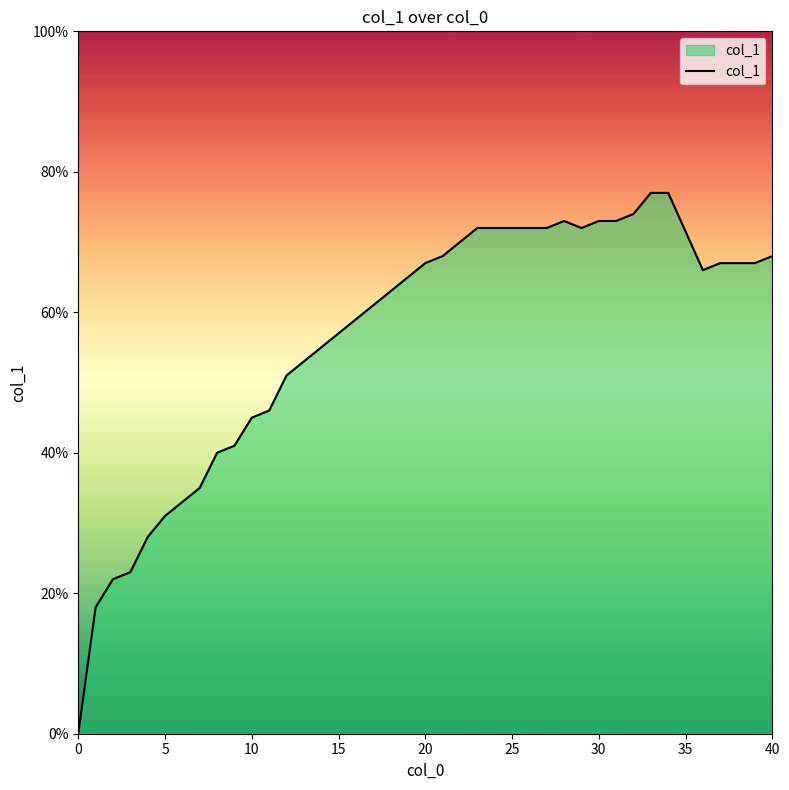

Where is the first local maximum?

28